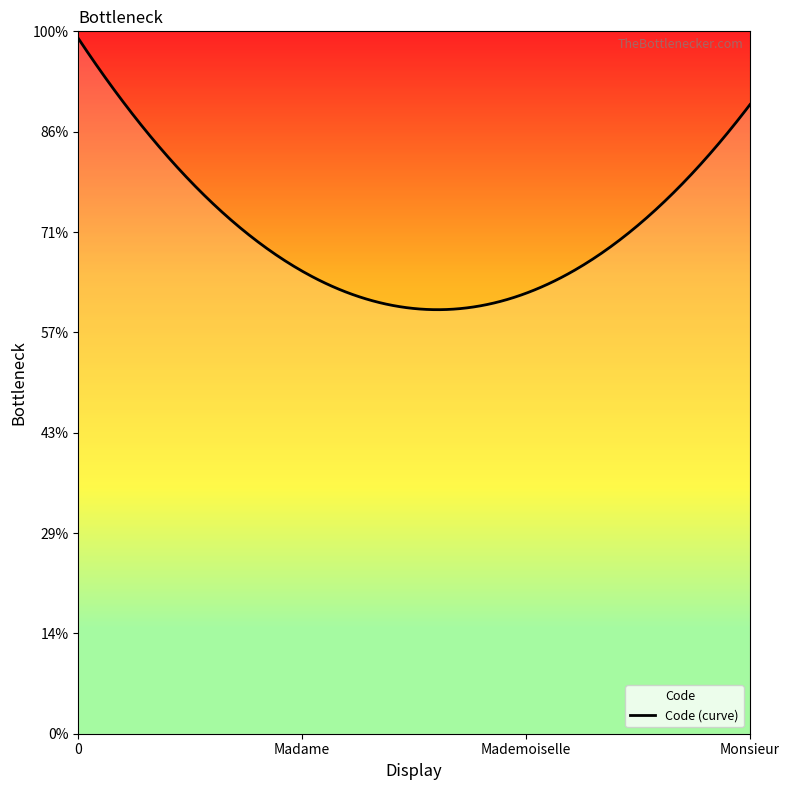

Which has a higher value, Monsieur or Mademoiselle?

Monsieur